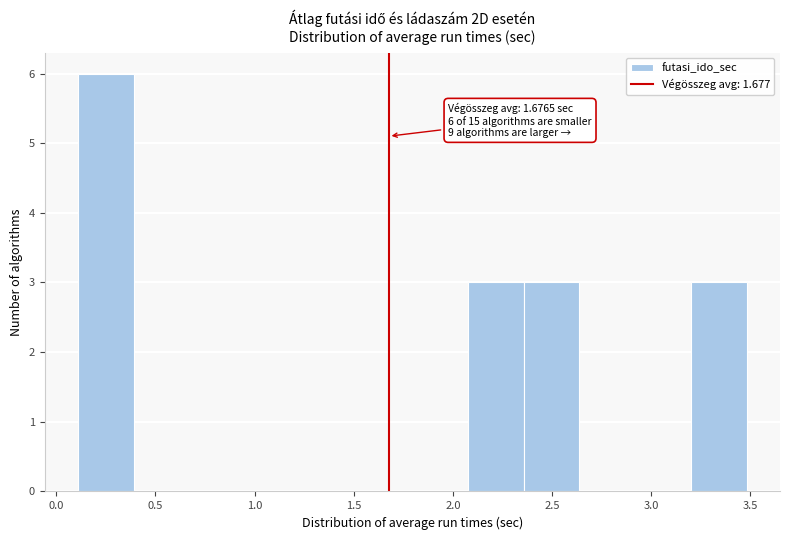

Which range on the x-axis has the tallest bar?

0.10 to 0.40